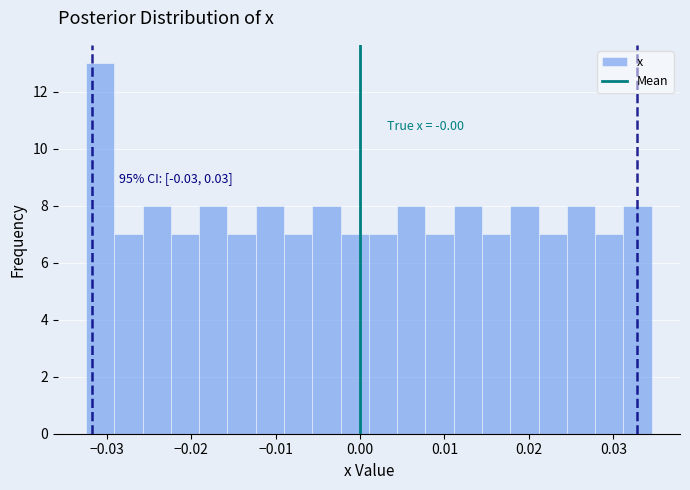

Read against the x-axis, roughly where is the centre of the tallest bar?

-0.031